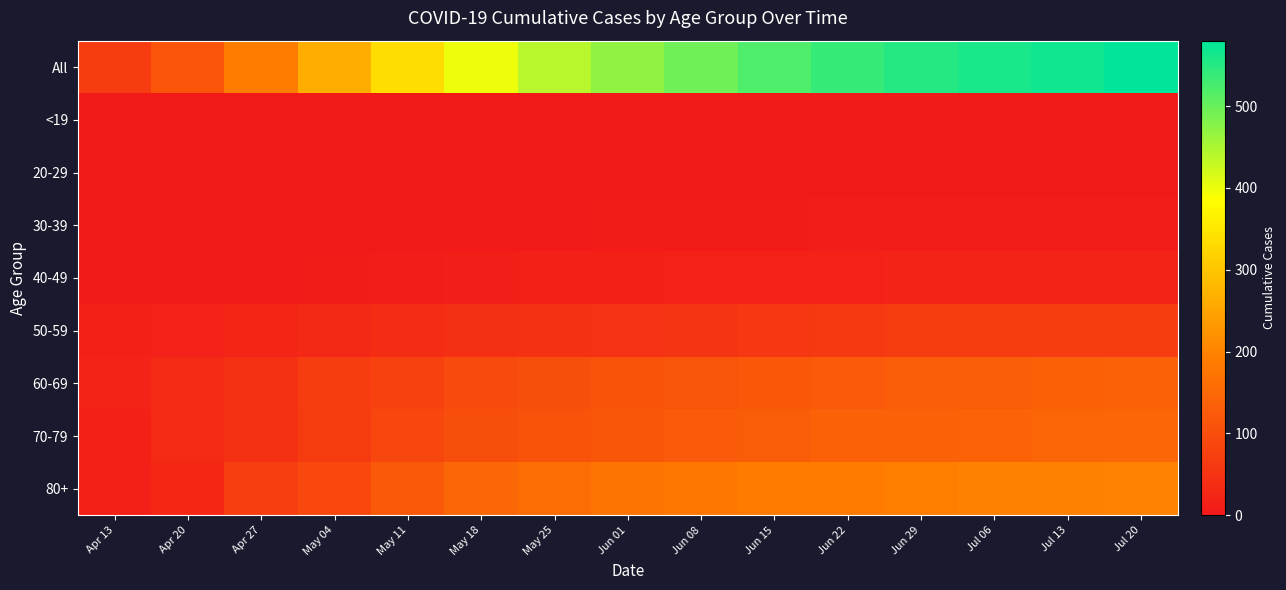

What is the spread (max minus min) of values at Jun 22?

537